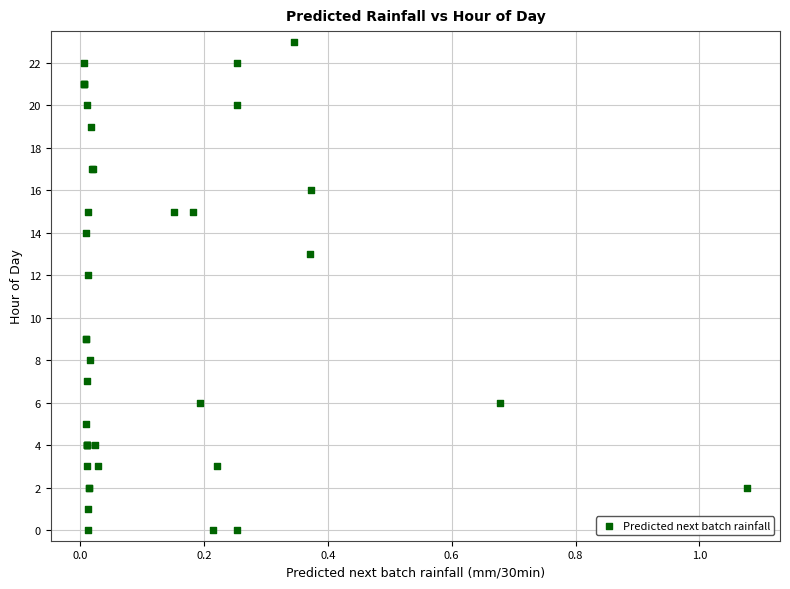

What Y value in the scatter plot is closest to 11?

12